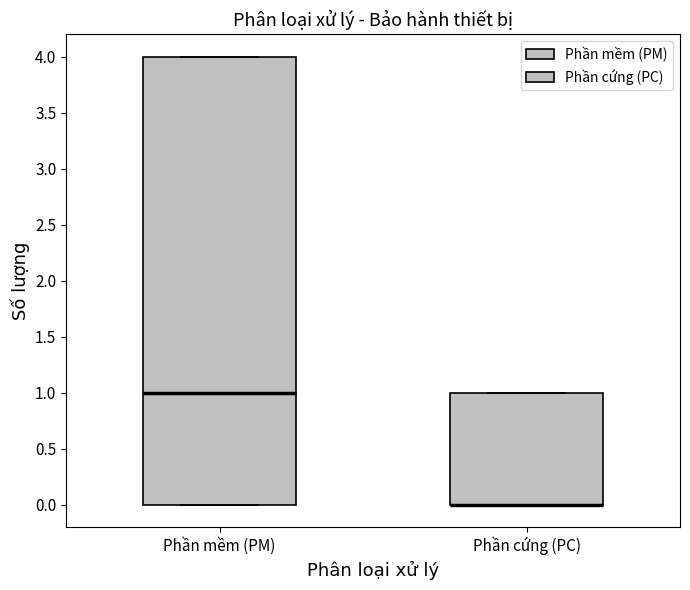

Reading left to right, read every box against the y-axis: the position of its median line, the range the box covers, and the ends of its whiskers. The values are not printed on the chart, so give them approximately, as read against the axis.

Phần mềm (PM): median 1, box 0 to 4, whiskers 0 to 4
Phần cứng (PC): median 0 (drawn on the box's lower edge), box 0 to 1, whiskers 0 to 1